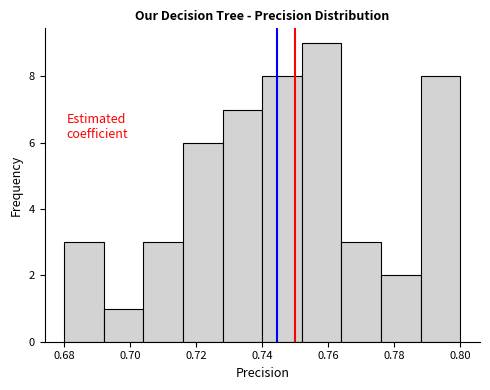

What is the height of the bar covering 0.704 to 0.716 on the x-axis? The values are not printed on the chart, so give them approximately, as read against the axis.

3